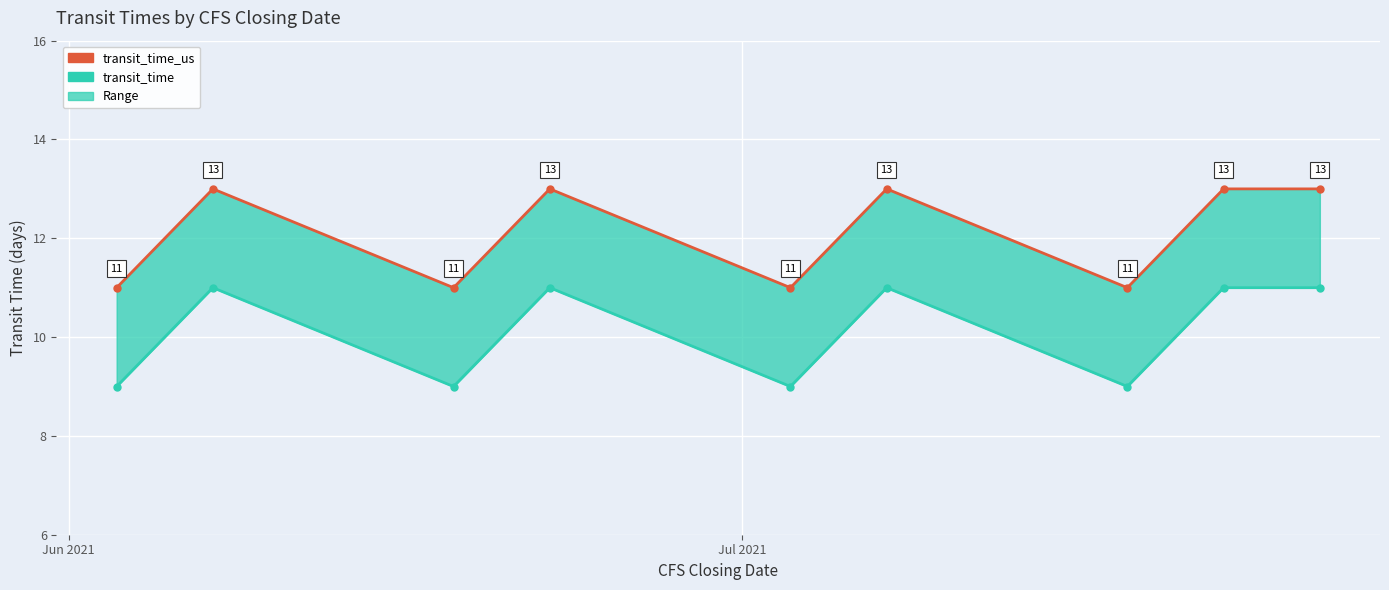

Rank the series by their average value, from lowest to highest.

transit_time, transit_time_us